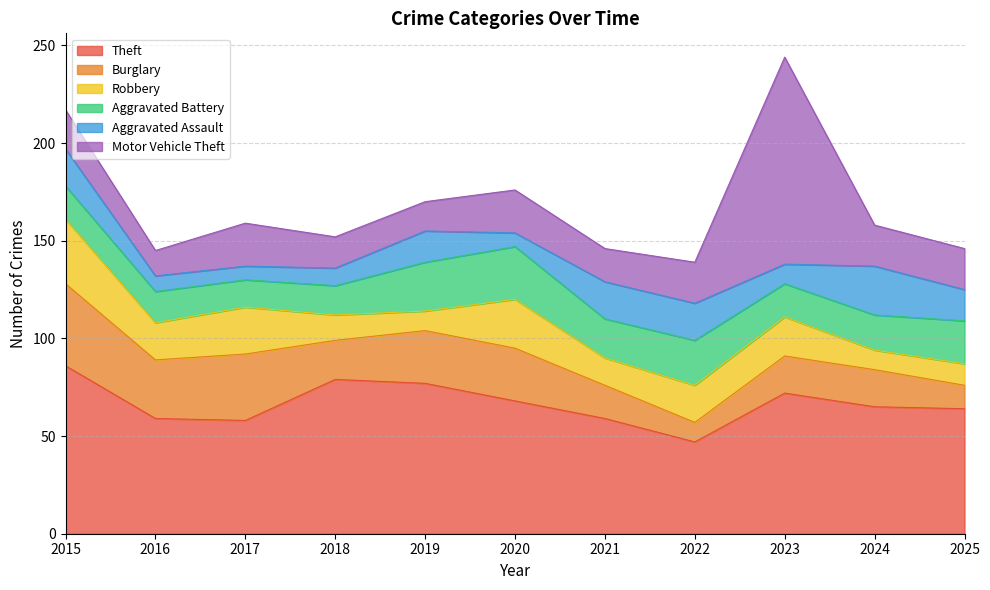

What are all the series names shown in the legend?

Theft, Burglary, Robbery, Aggravated Battery, Aggravated Assault, Motor Vehicle Theft